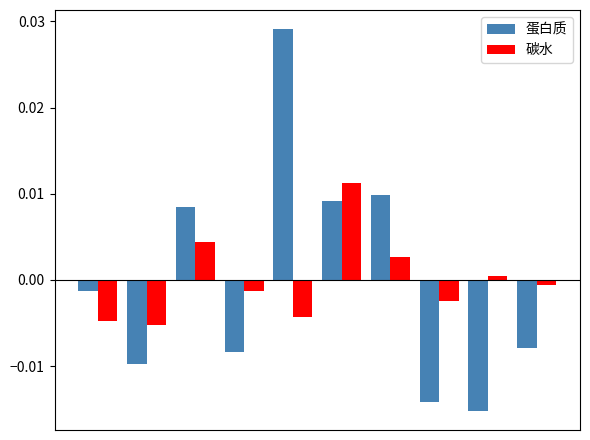

Rank the series by their maximum value, from highest to lowest.

蛋白质, 碳水